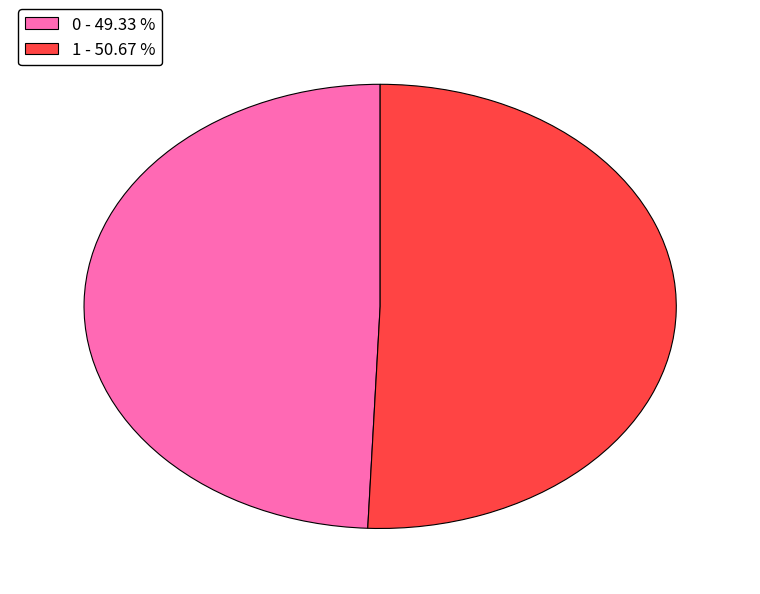

Between 0 - 49.33 % and 1 - 50.67 %, which is larger?

1 - 50.67 %